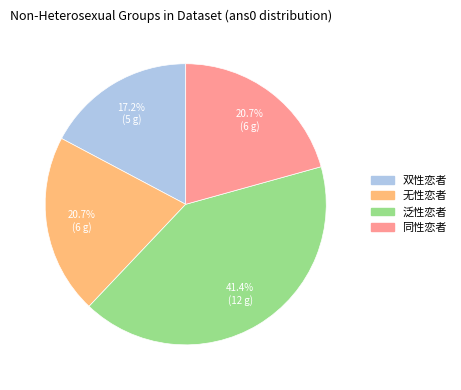

The 同性恋者 slice represents 12% of the pie. True or false?

False